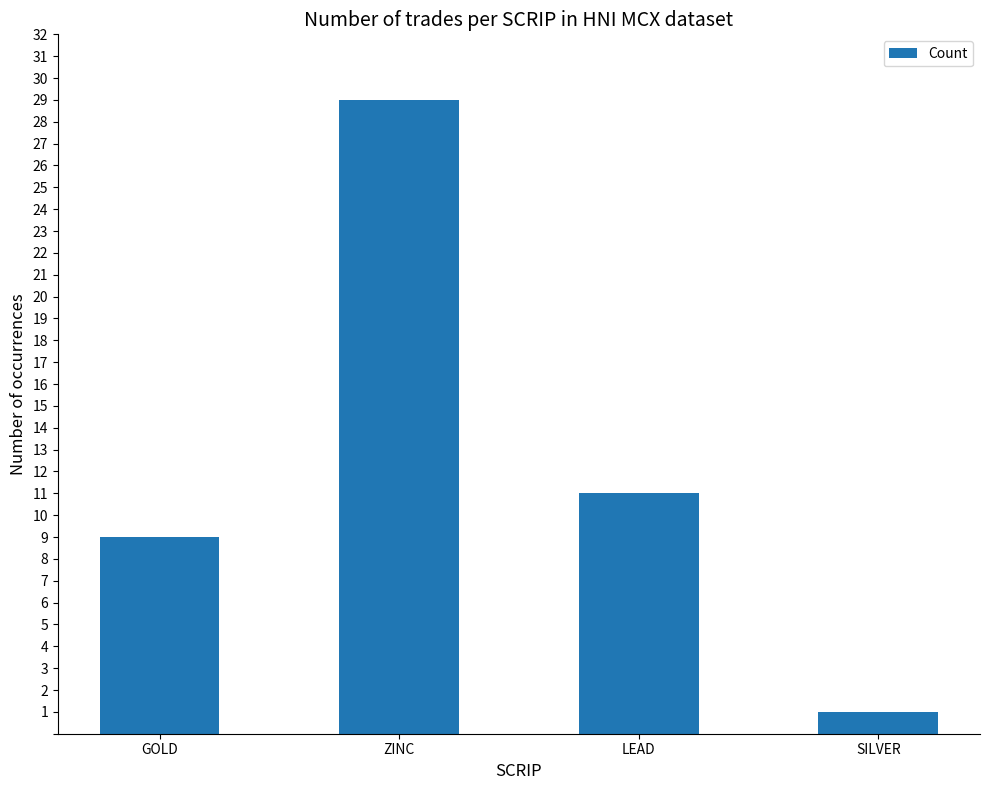

At which label is the value closest to 15?

LEAD